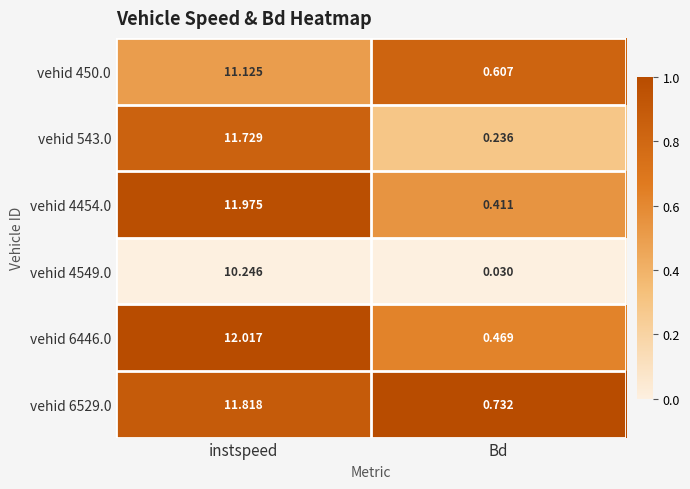

Where does the vehid 6446.0 series first go above 12?

instspeed